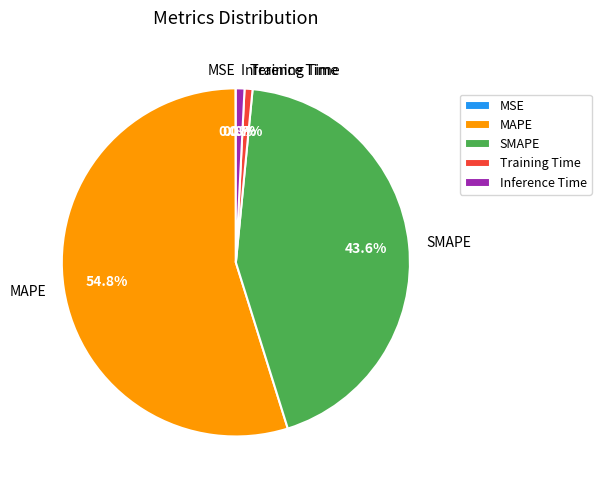

Which category has the biggest portion of the pie?

MAPE